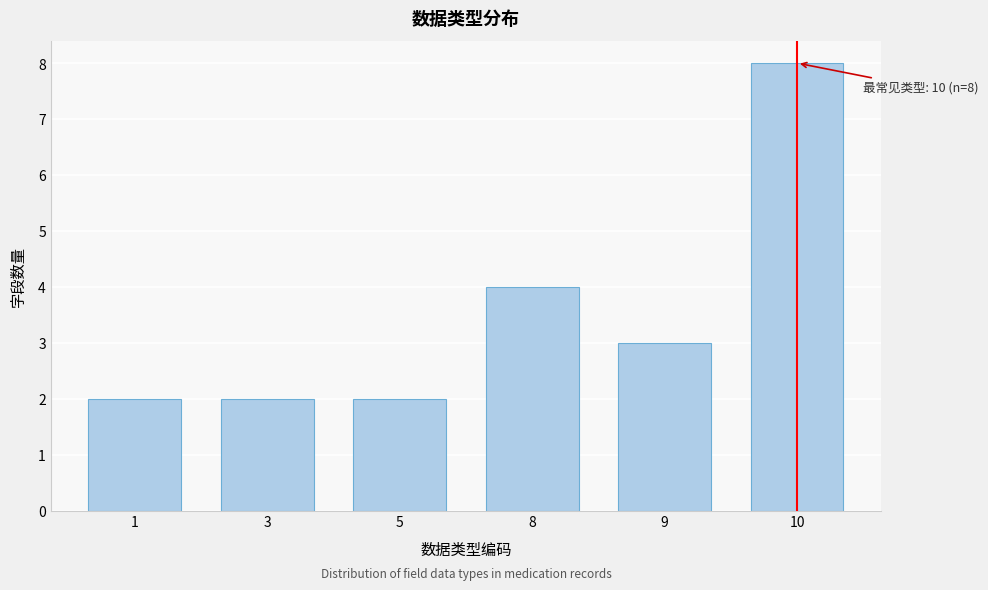

Reading left to right, list all the values displayed in this chart.

1=2	3=2	5=2	8=4	9=3	10=8